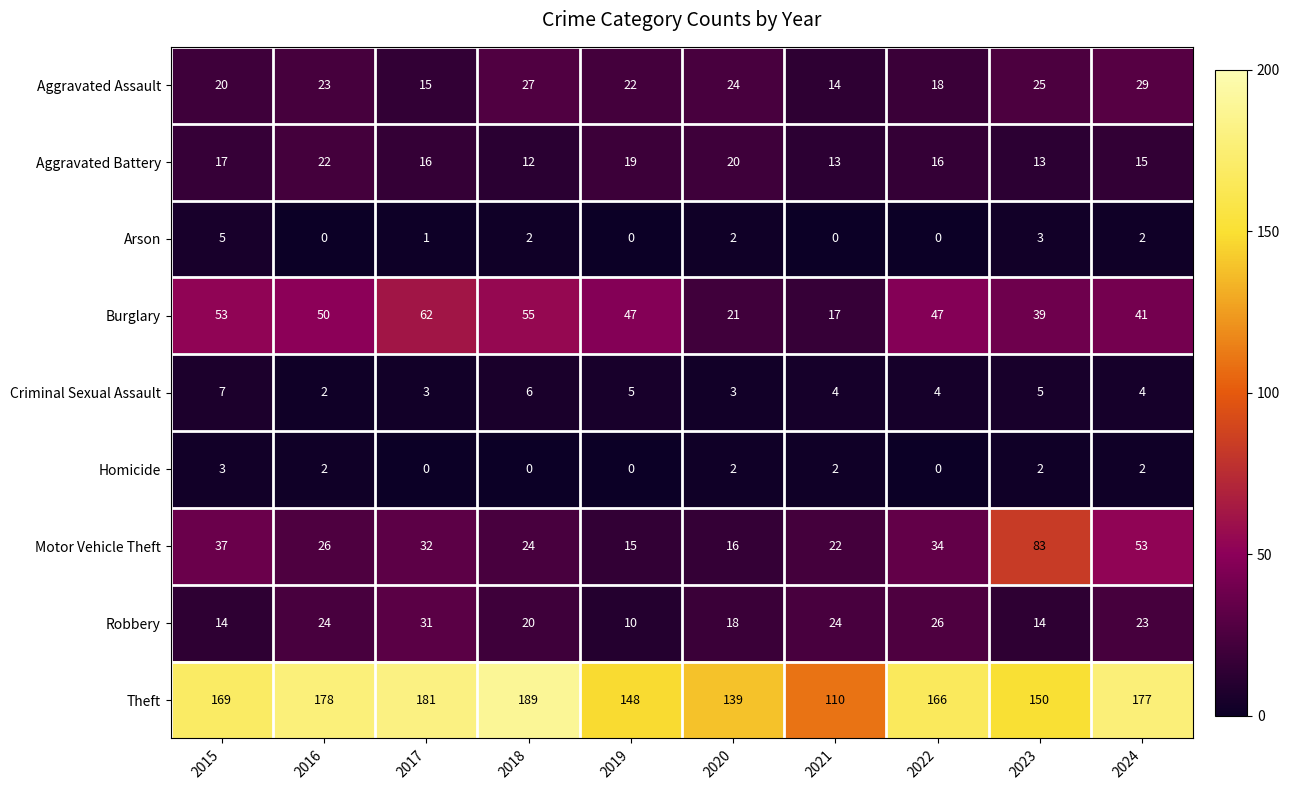

Which series has the largest range (max minus min)?

Theft